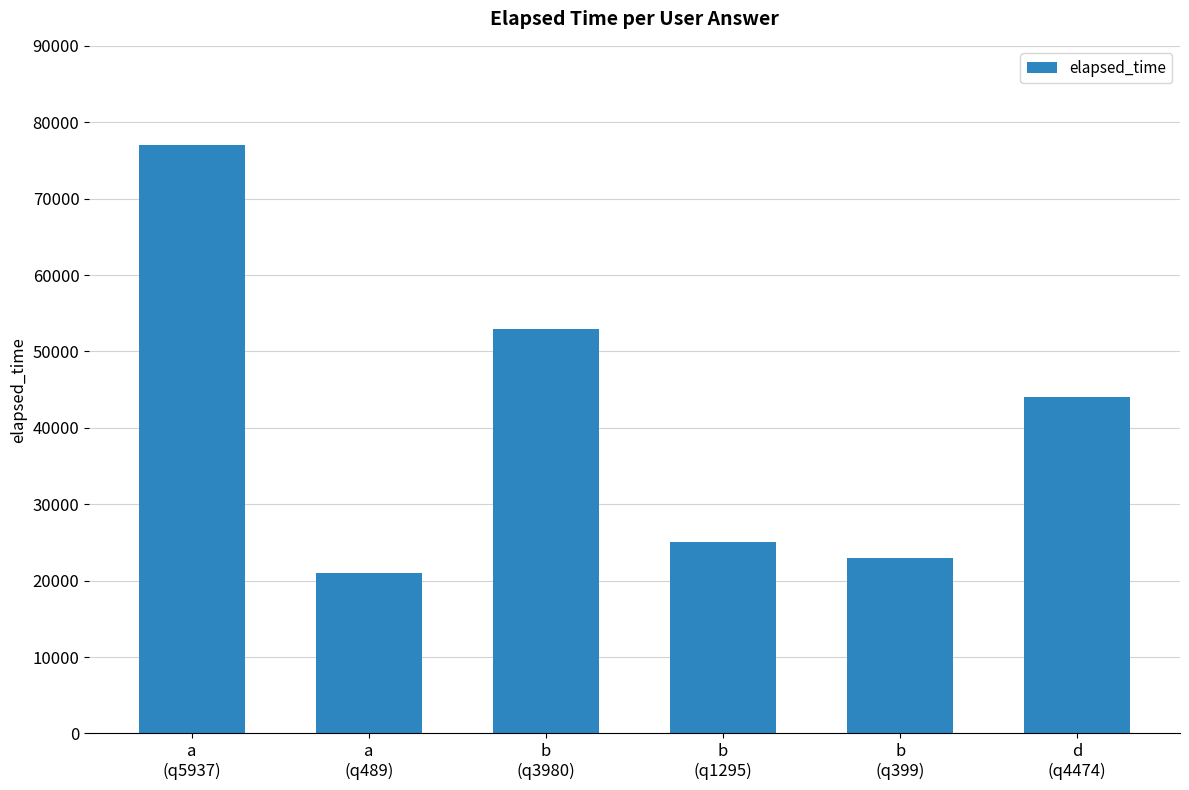

Reading right to left, what are all the values shown in this chart?

d
(q4474)=44000	b
(q399)=23000	b
(q1295)=25000	b
(q3980)=53000	a
(q489)=21000	a
(q5937)=77000